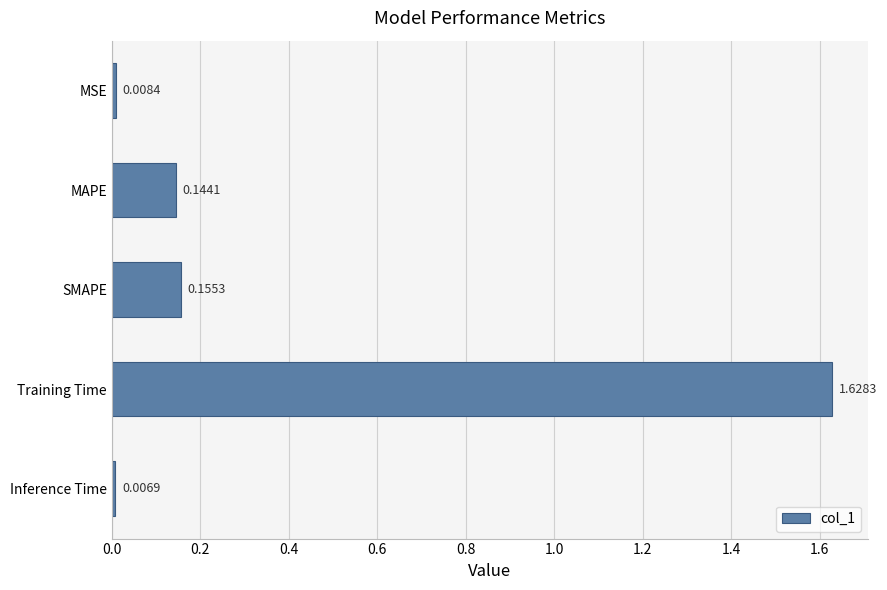

List the labels in order of value, largest first.

Training Time, SMAPE, MAPE, MSE, Inference Time